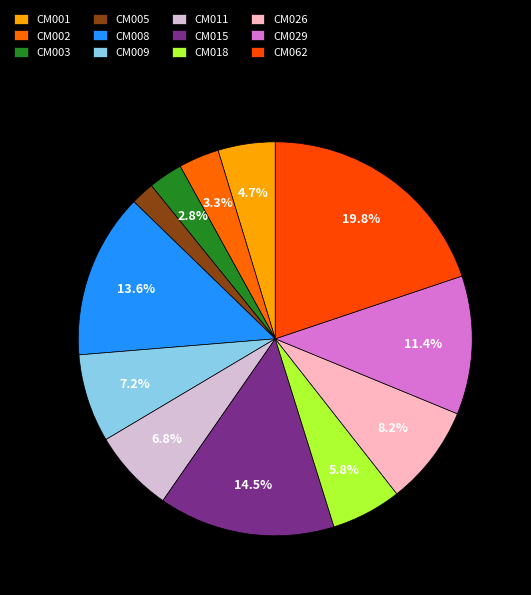

How many slices are in this pie chart?

12